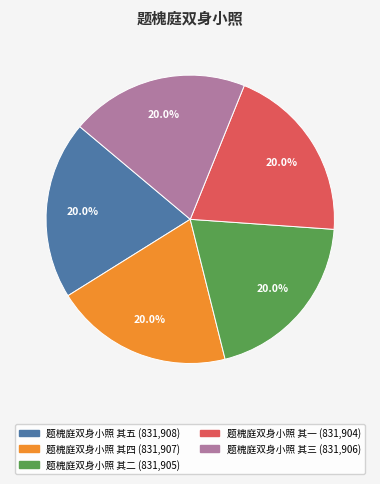

What percentage is the 题槐庭双身小照 其三 slice, to the nearest percent?

20%